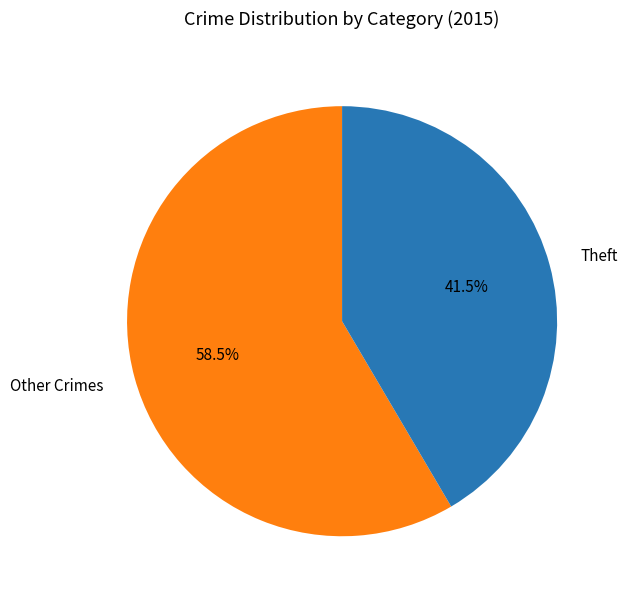

Which slice is the largest?

Other Crimes